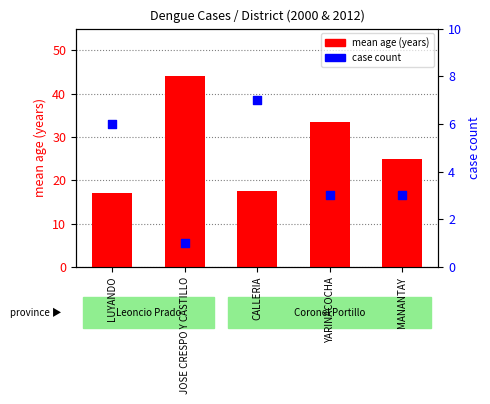

At how many categories does at least one series exceed 17?

4